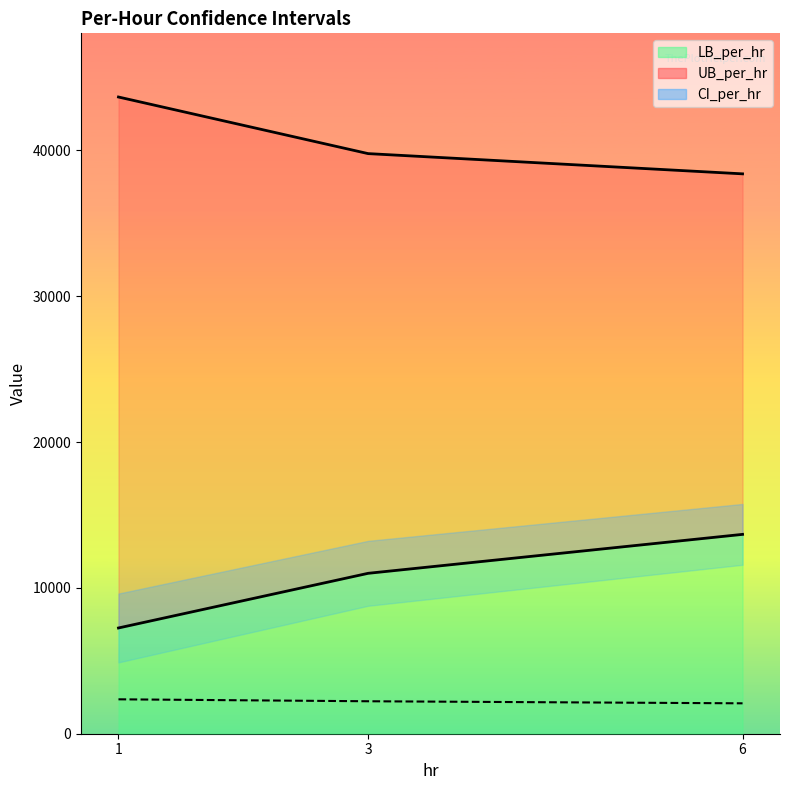

What is the sum of all UB_per_hr values?

121849.8